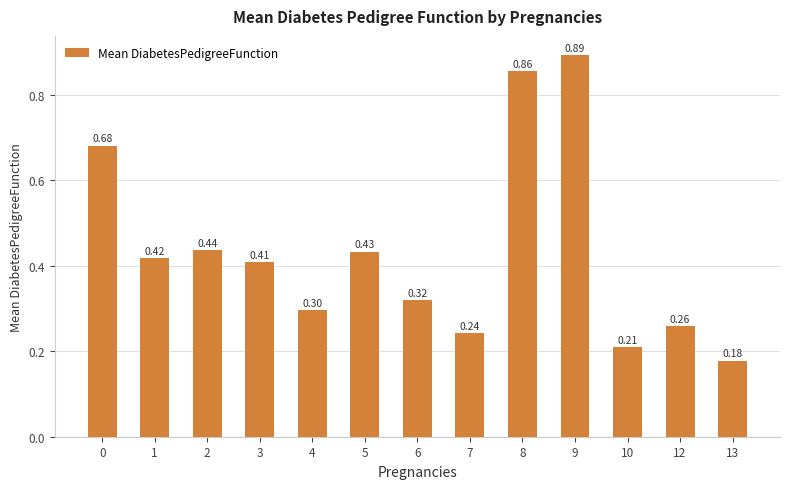

Is it true that the value at 12 is 0.3?

True